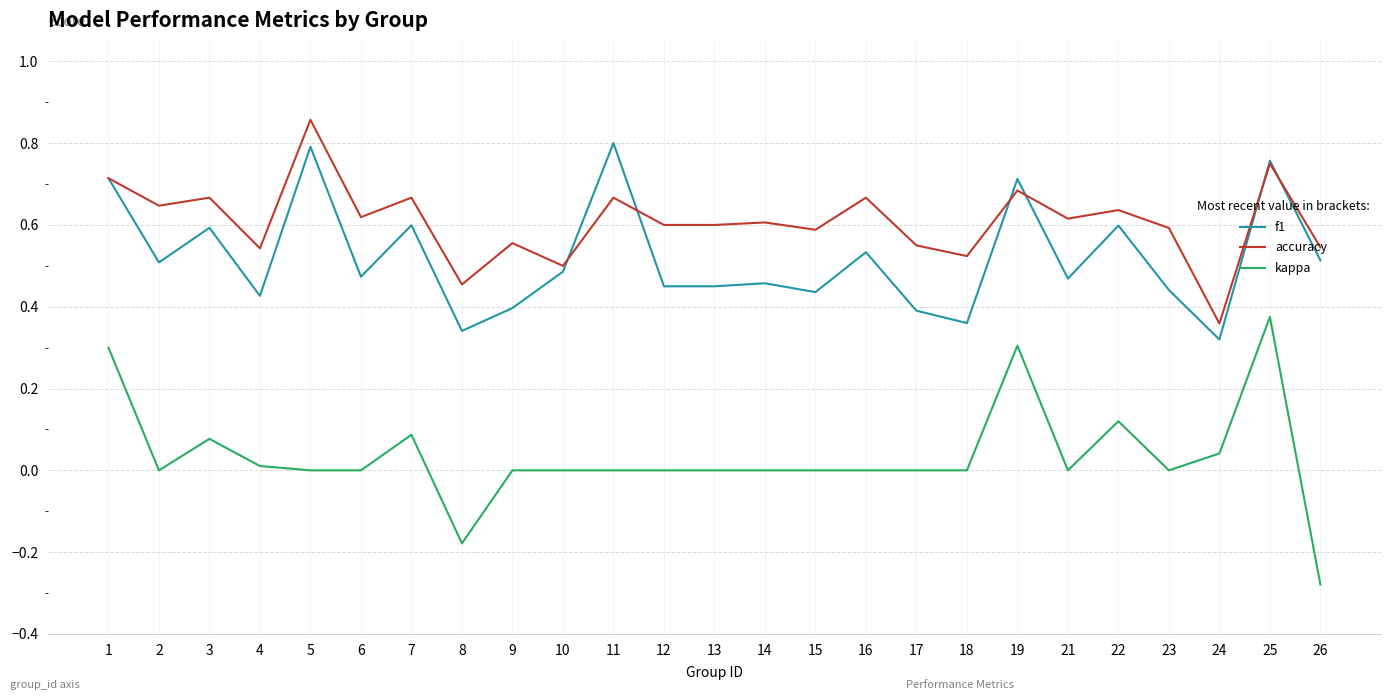

Rank the series by their average value, from highest to lowest.

accuracy, f1, kappa